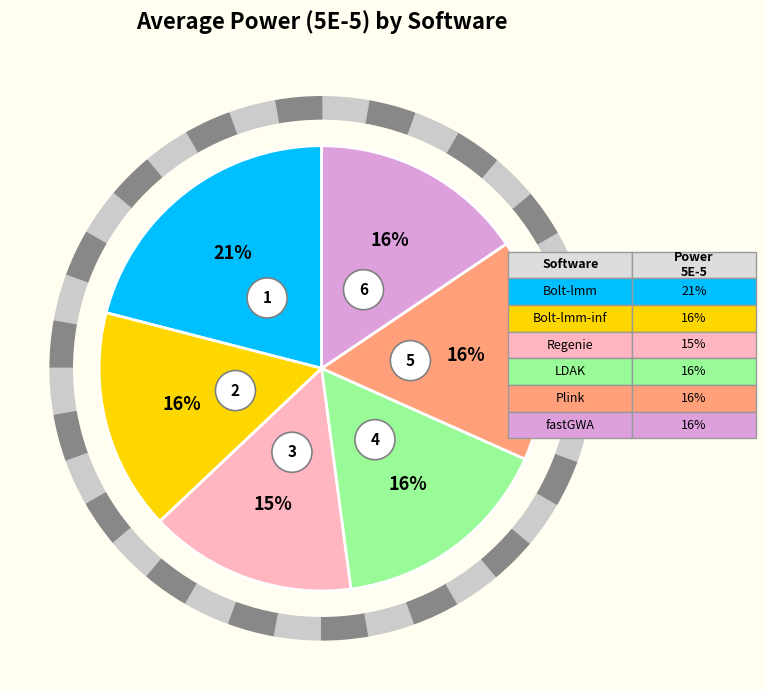

The Plink slice represents 16% of the pie. True or false?

True